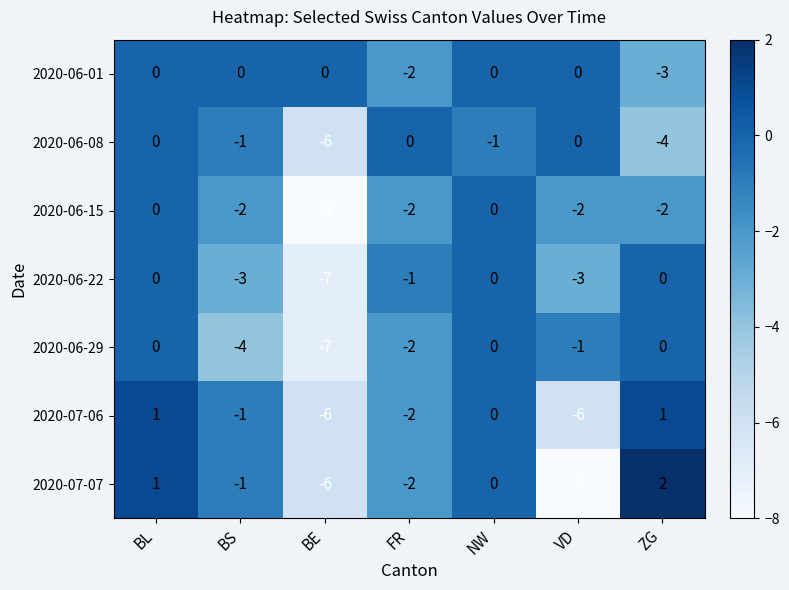

What is the difference between the second highest and minimum values in the 2020-06-08 series?

6